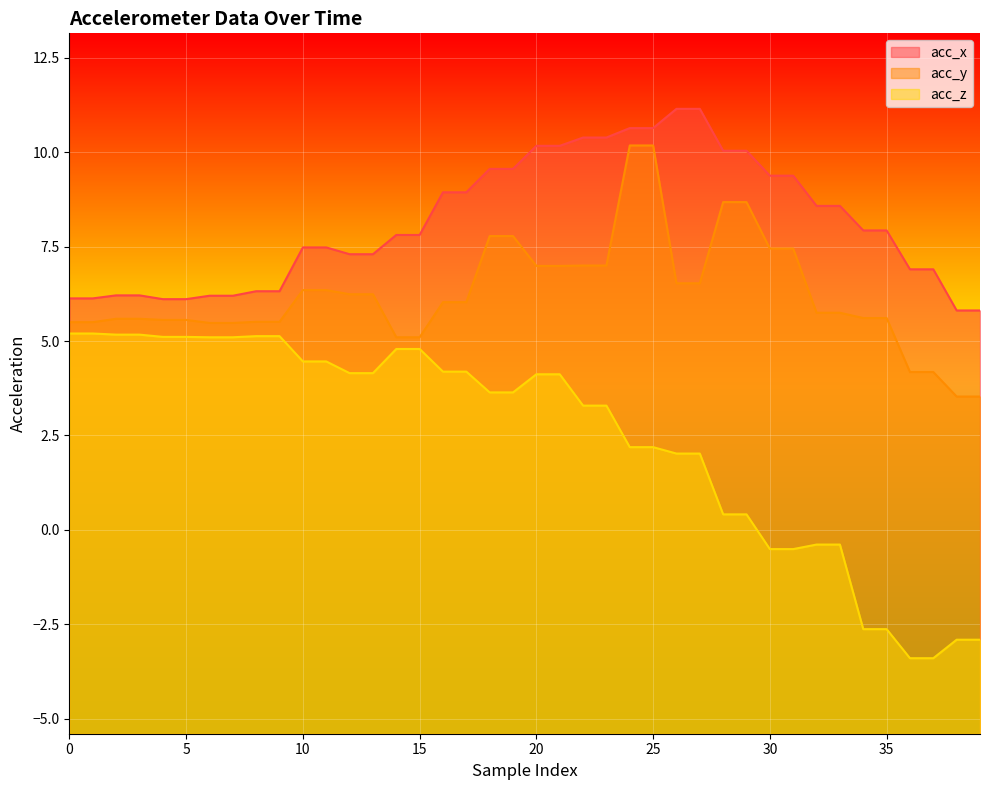

What is the lowest value of the acc_x series?

5.8